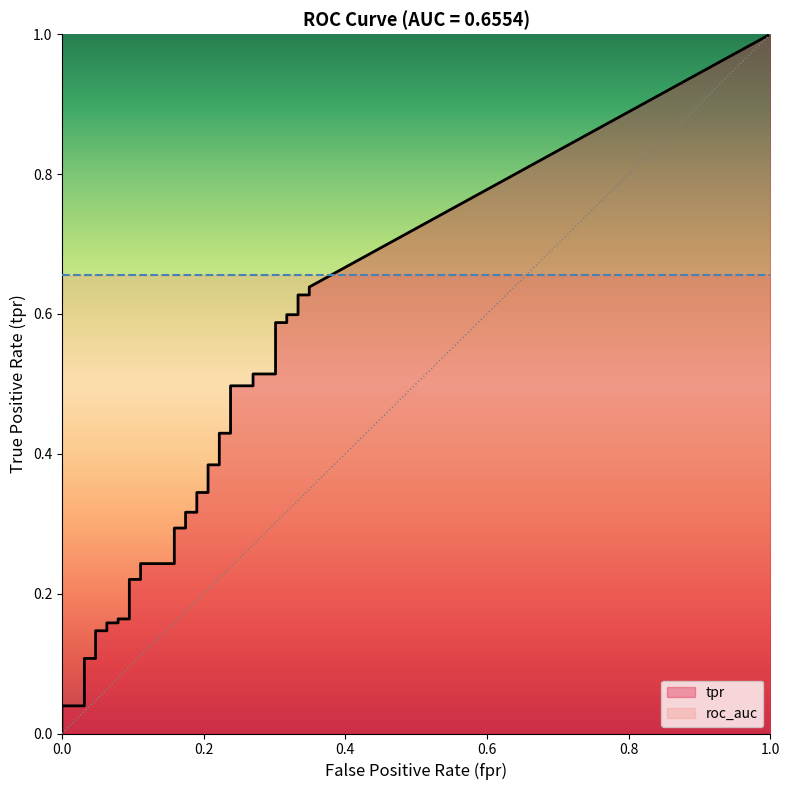

At how many categories does at least one series exceed 0?

40